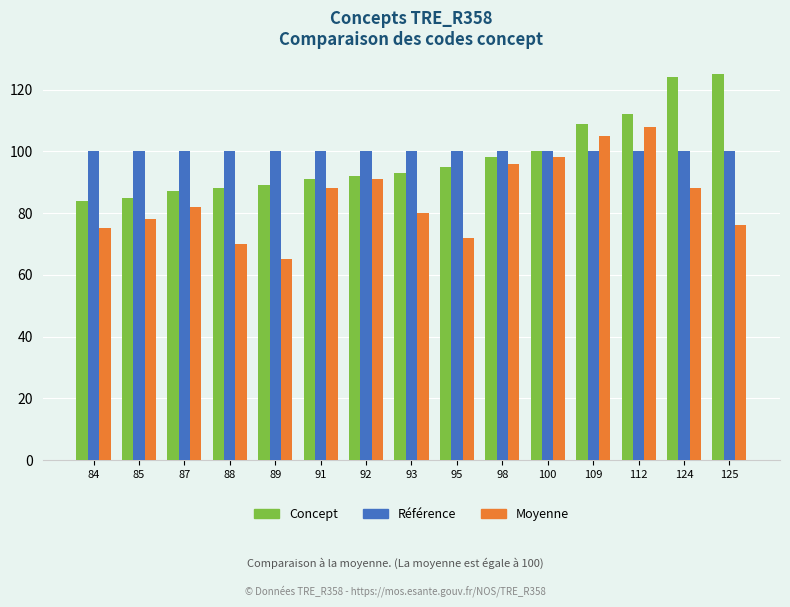

What is the sum of the Moyenne values at 112 and 92?

199